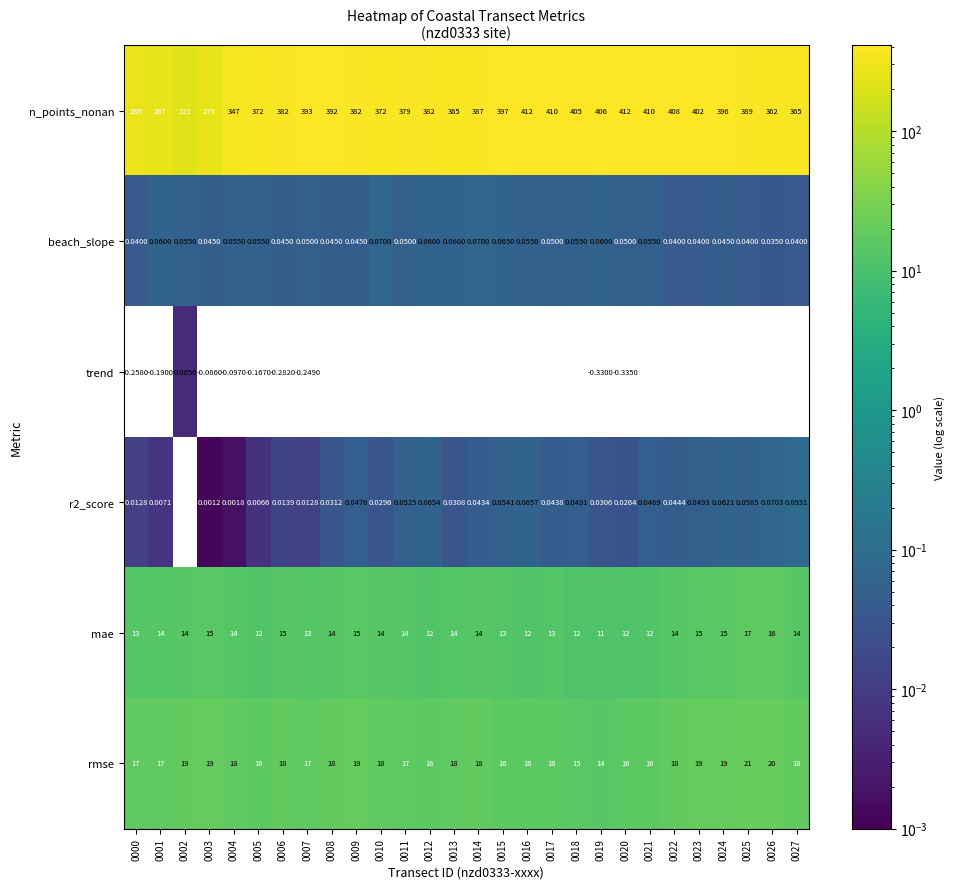

Which series has the largest total across all categories?

n_points_nonan